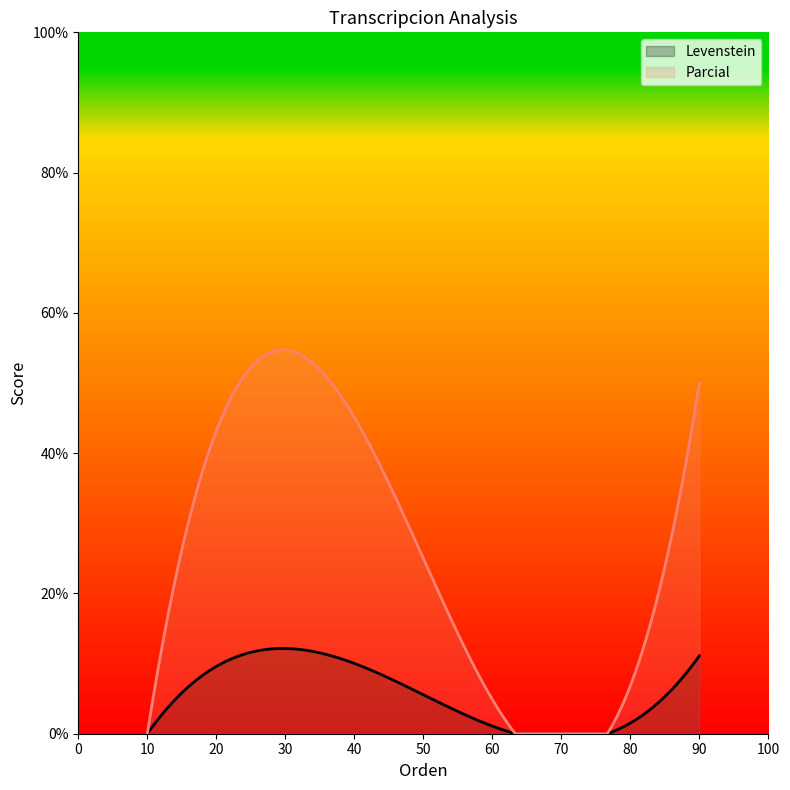

What is the greatest value displayed?

54.7